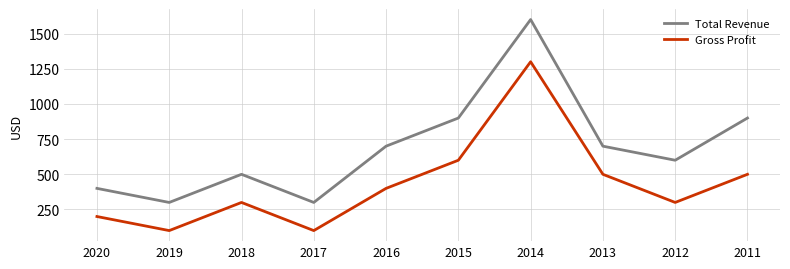

Which series has the widest spread of values?

Total Revenue